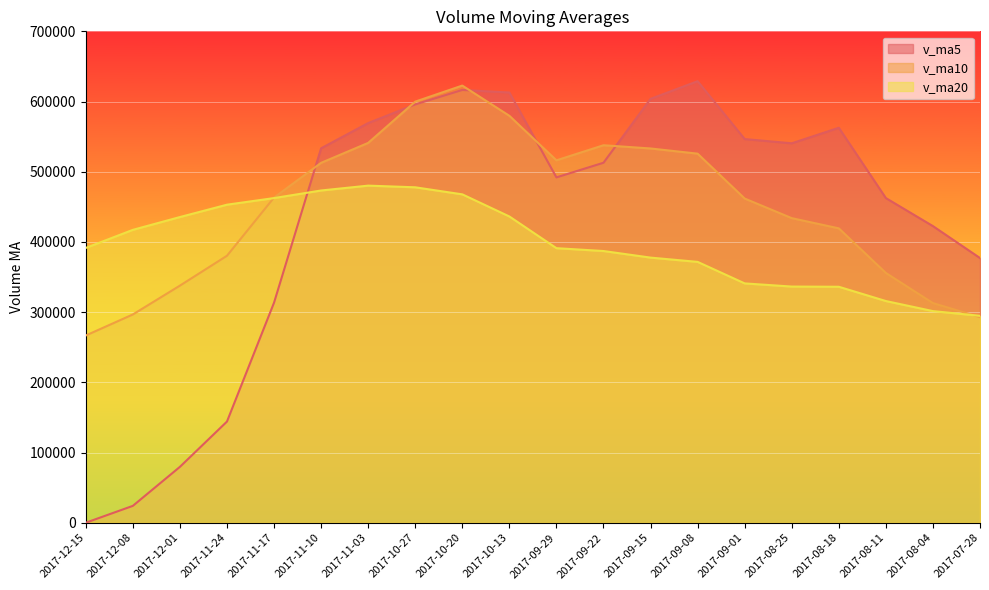

How many times do v_ma10 and v_ma20 cross each other?

2